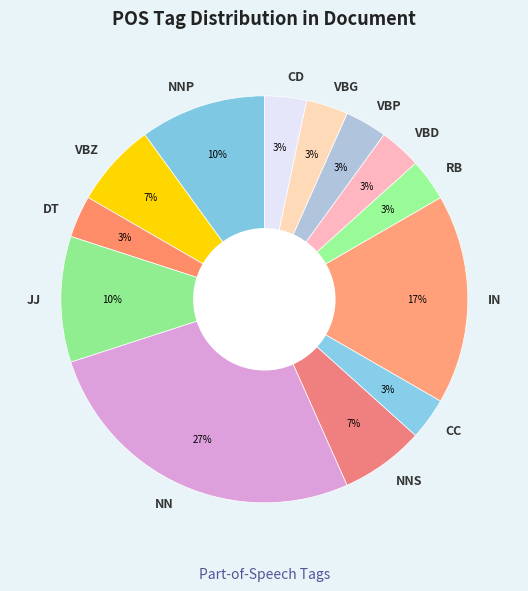

How many segments does this pie chart have?

13